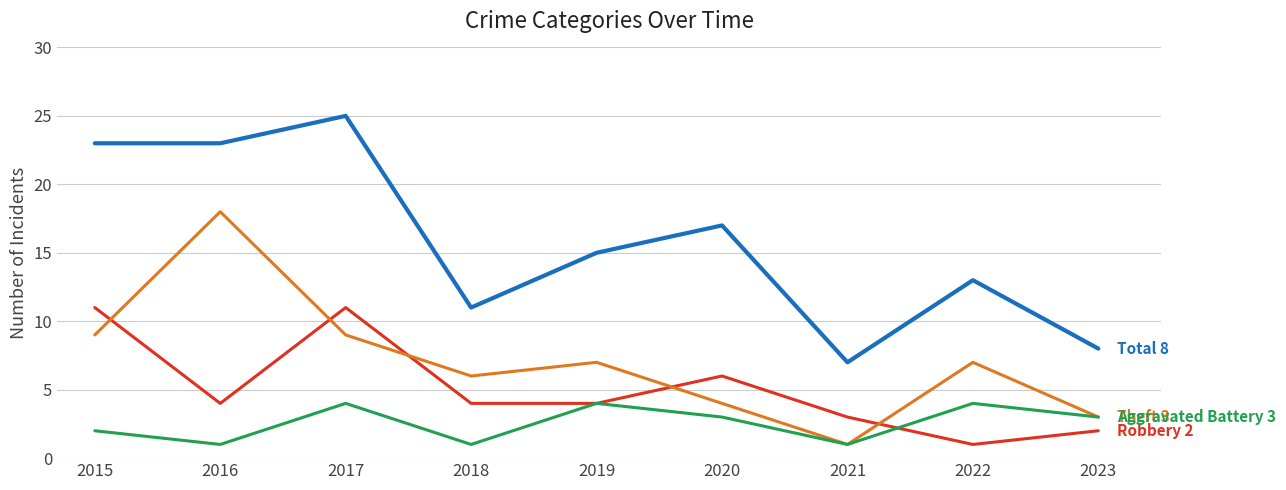

What is the total value across all series at 2021?

12